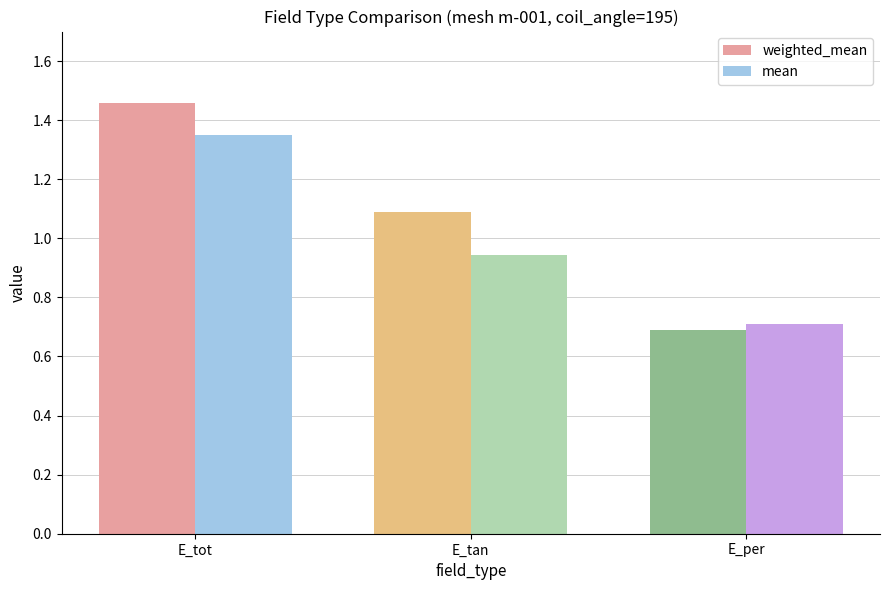

Which category has the lowest value in the weighted_mean series?

E_per